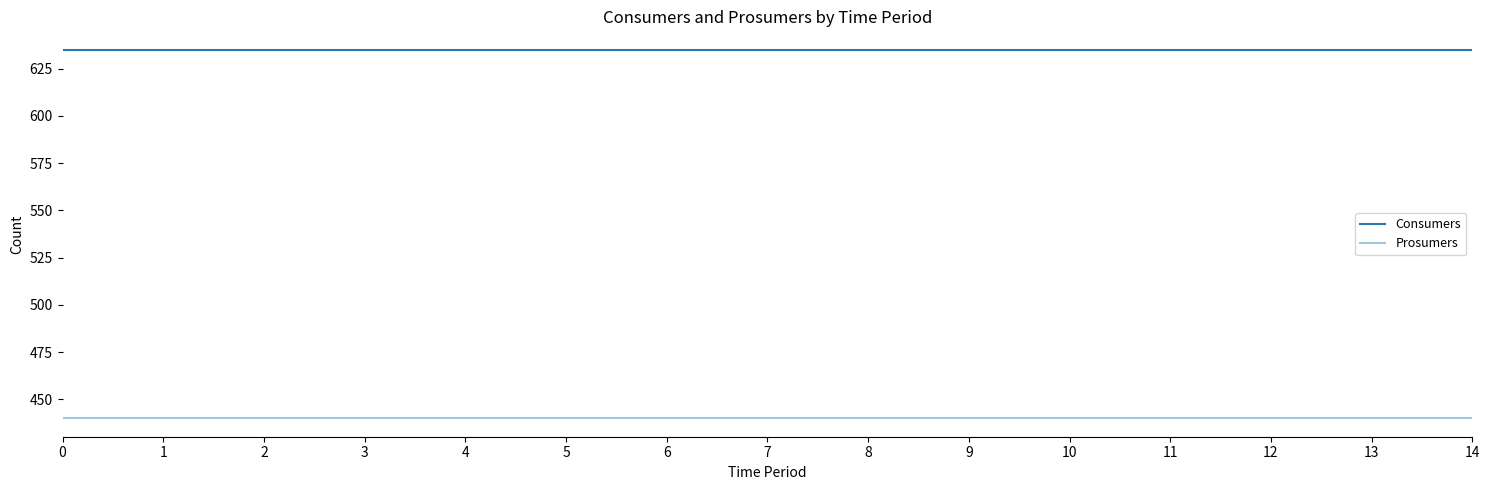

Which series has the largest total across all categories?

Consumers